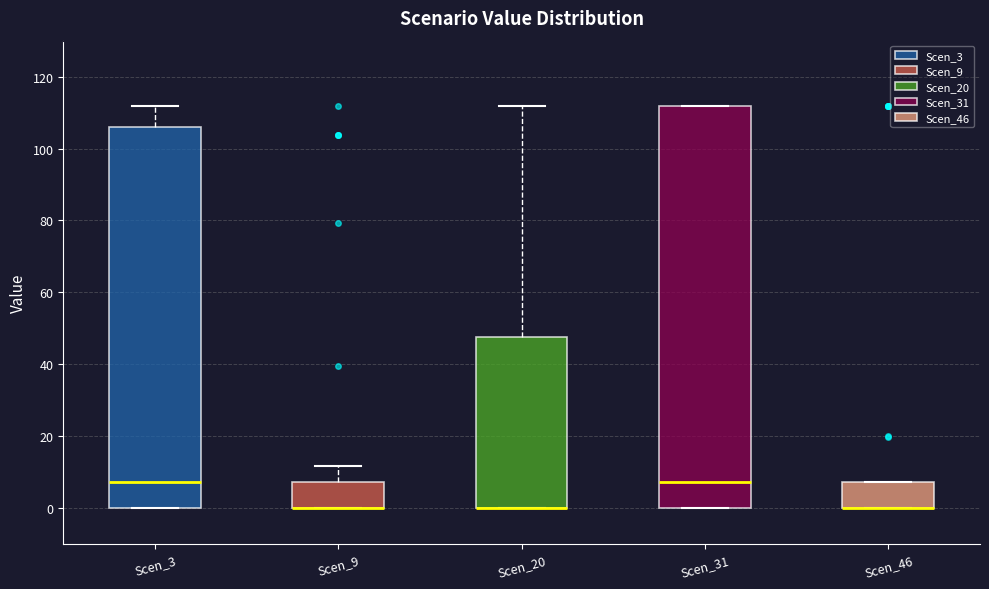

Where is the lower edge of the box for Scen_46 on the y-axis? The values are not printed on the chart, so give them approximately, as read against the axis.

0